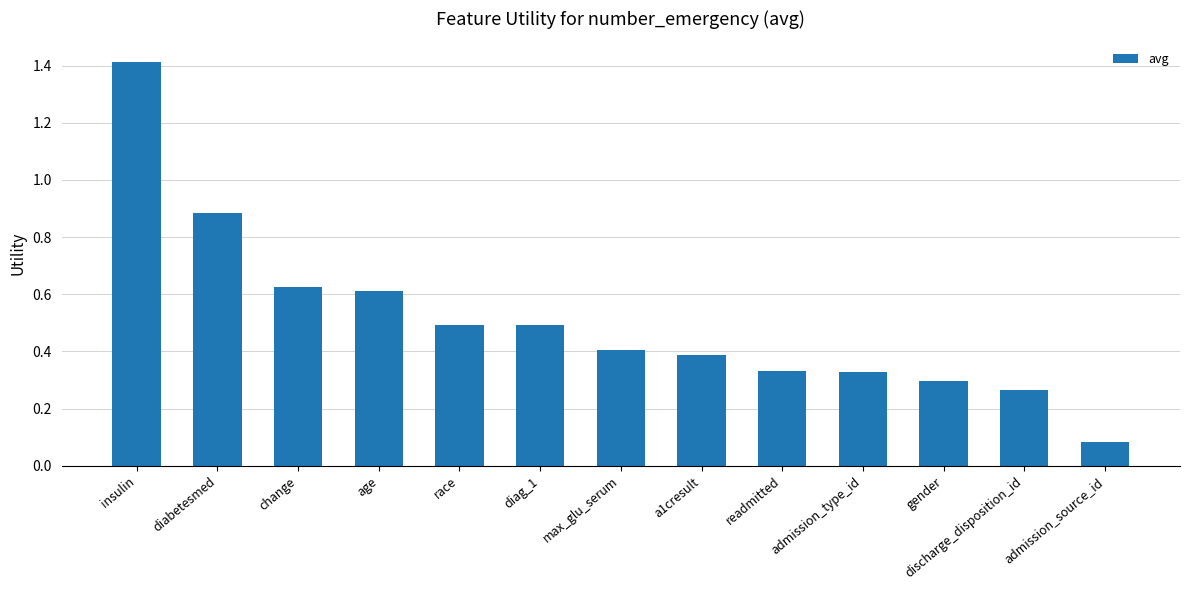

What is the greatest value displayed?

1.4